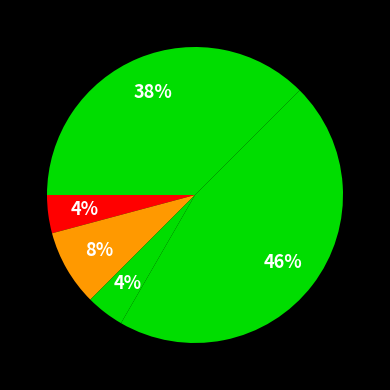

Is there a majority slice in this chart?

No